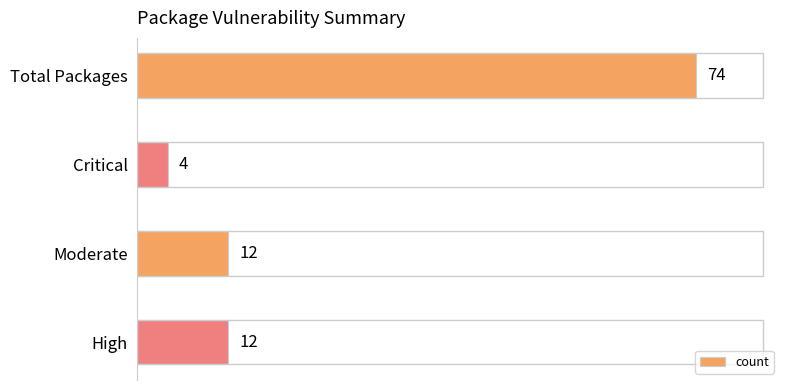

How many values are between 12 and 74?

3